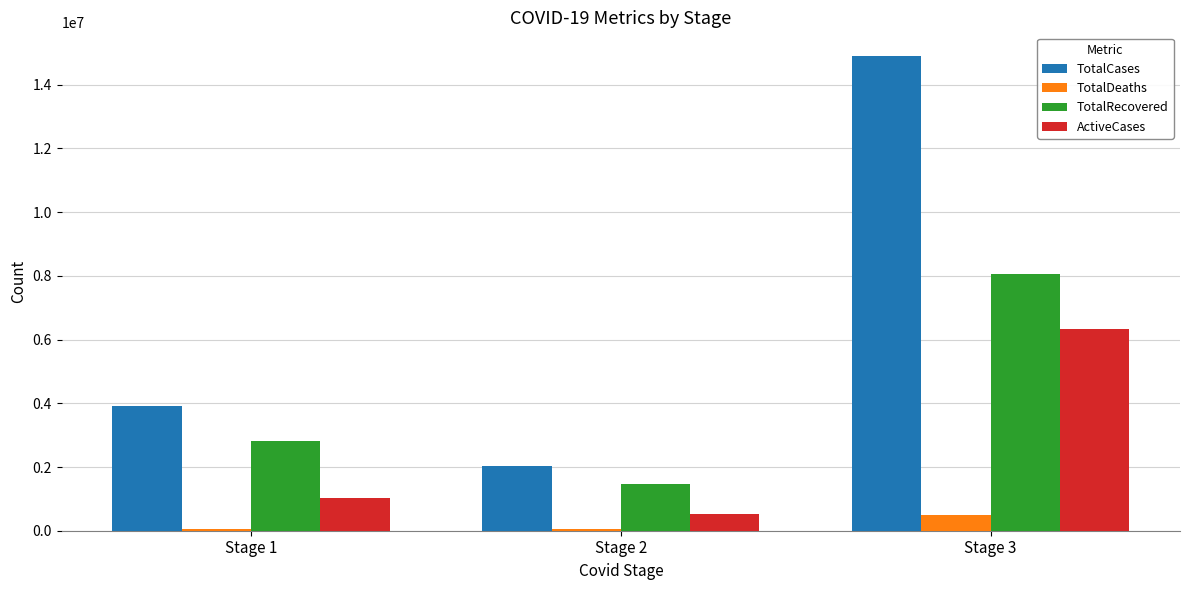

What is the average value of the TotalRecovered series?

4114099